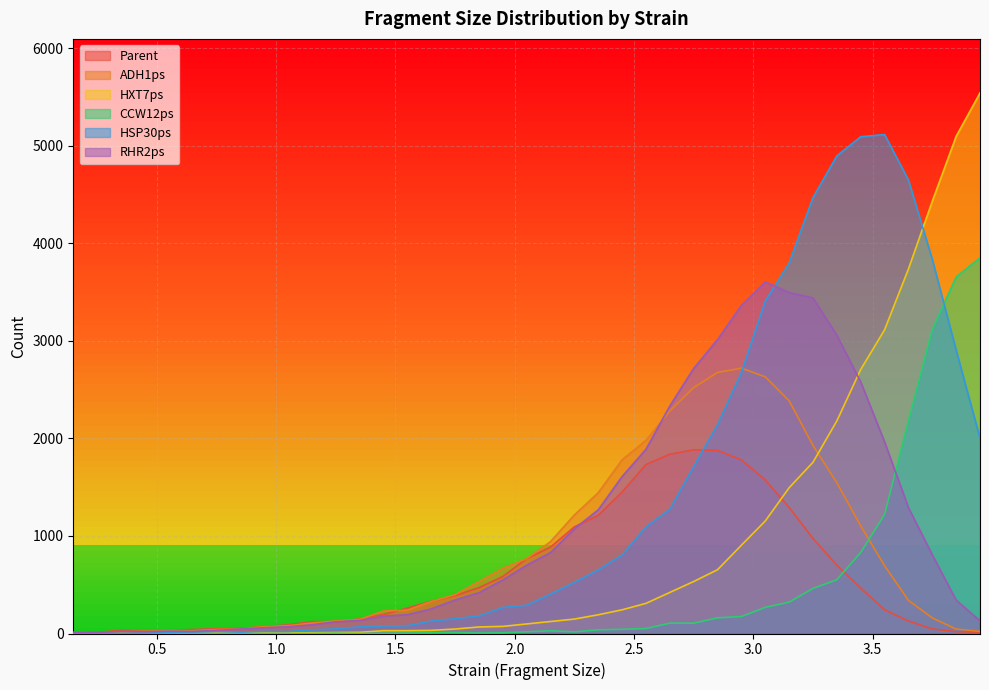

Where do Parent and ADH1ps first cross each other?

0.45 and 0.55